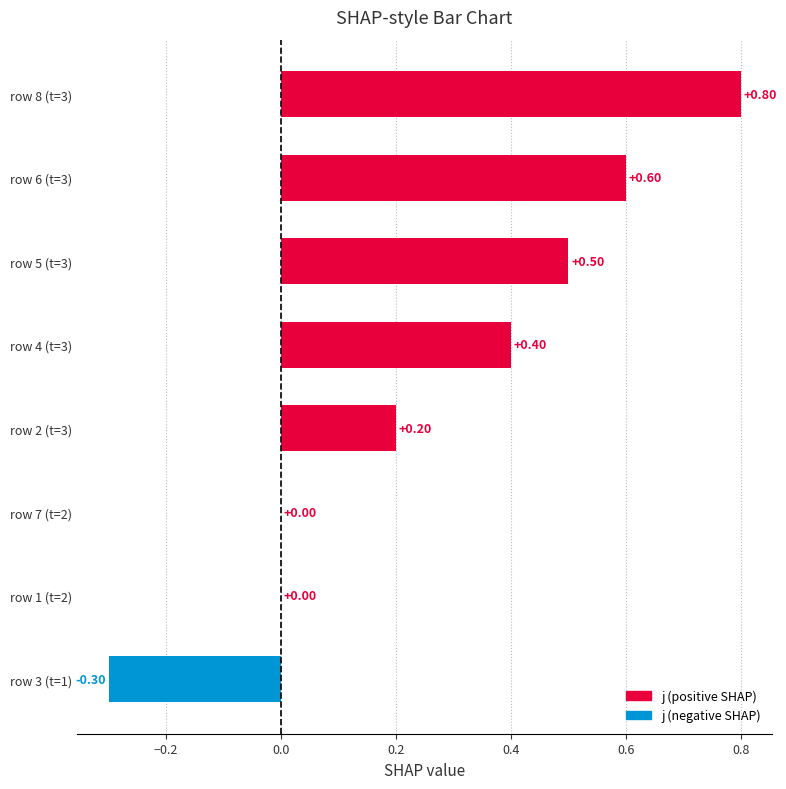

What is the greatest value displayed?

0.8